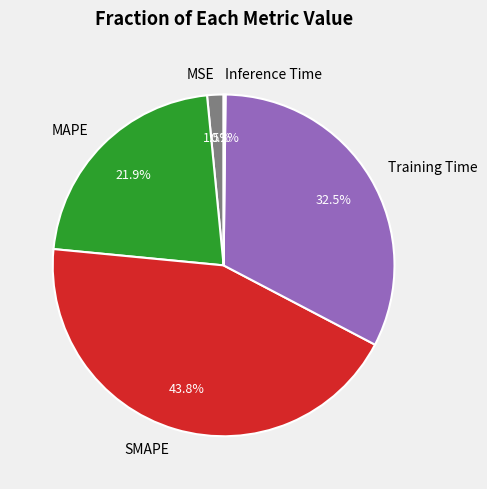

Between SMAPE and MSE, which is larger?

SMAPE